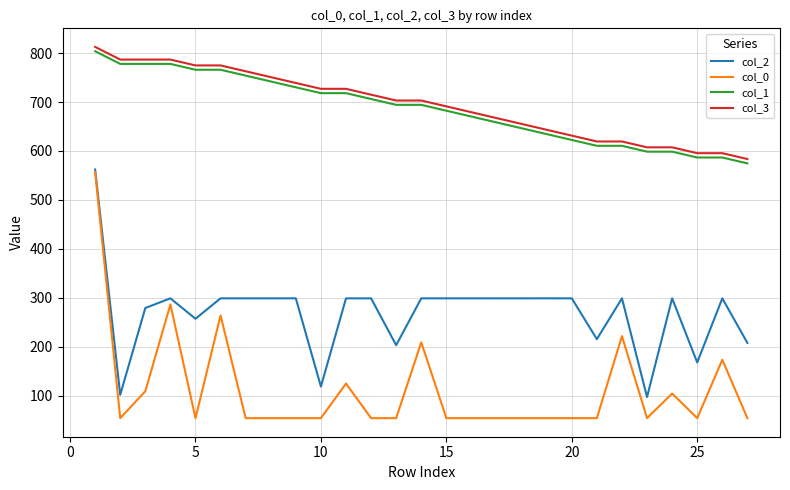

True or false: col_3 and col_2 intersect in this chart.

False